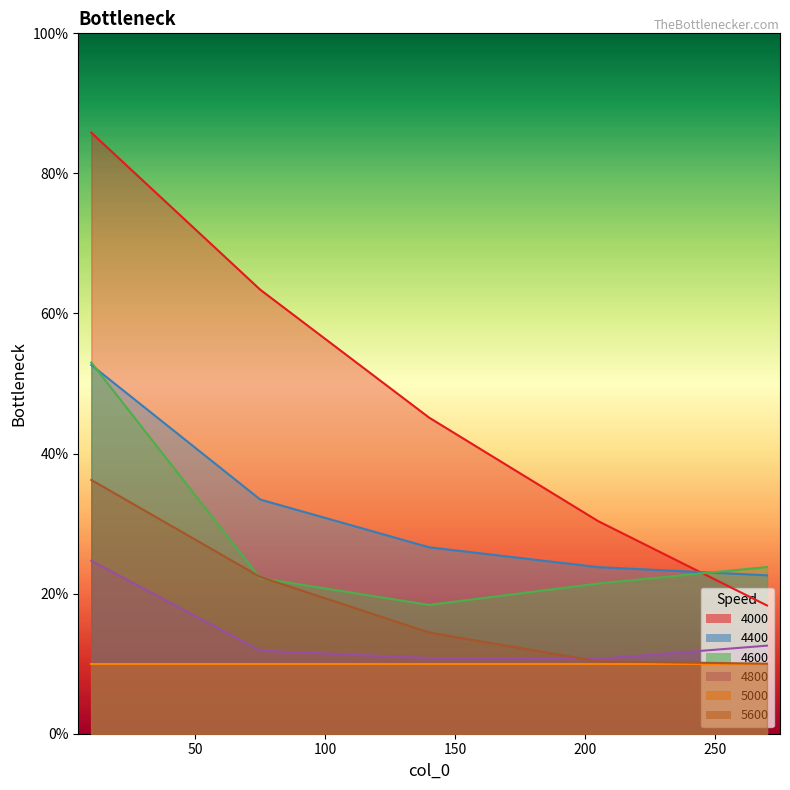

True or false: 4800 and 4000 intersect in this chart.

False